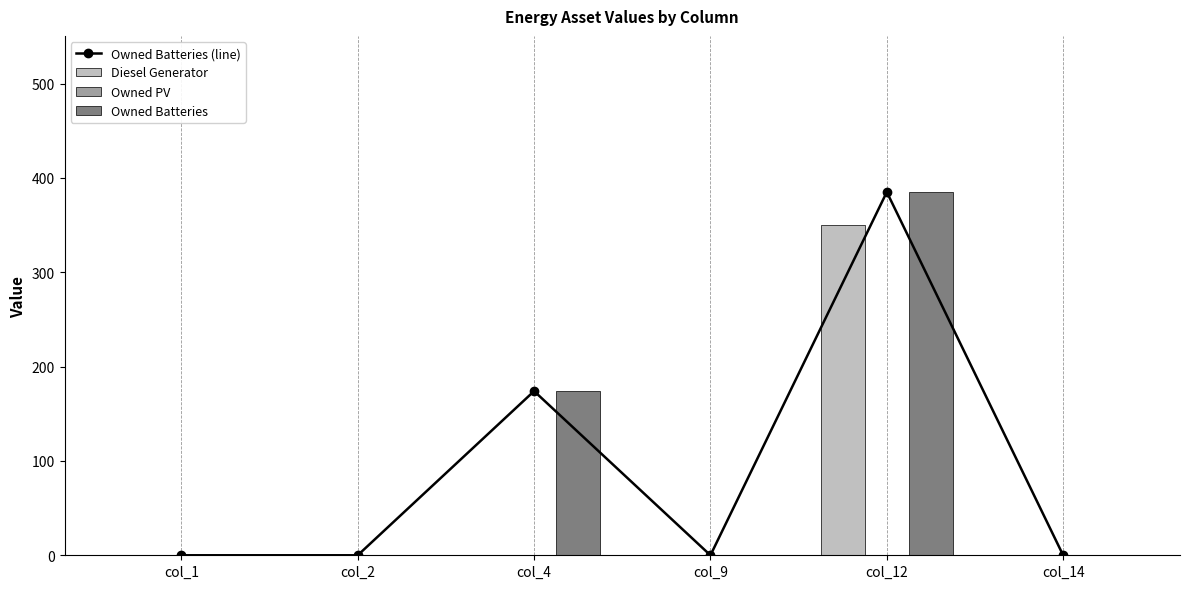

The value of Diesel Generator at col_2 is -198. True or false?

False